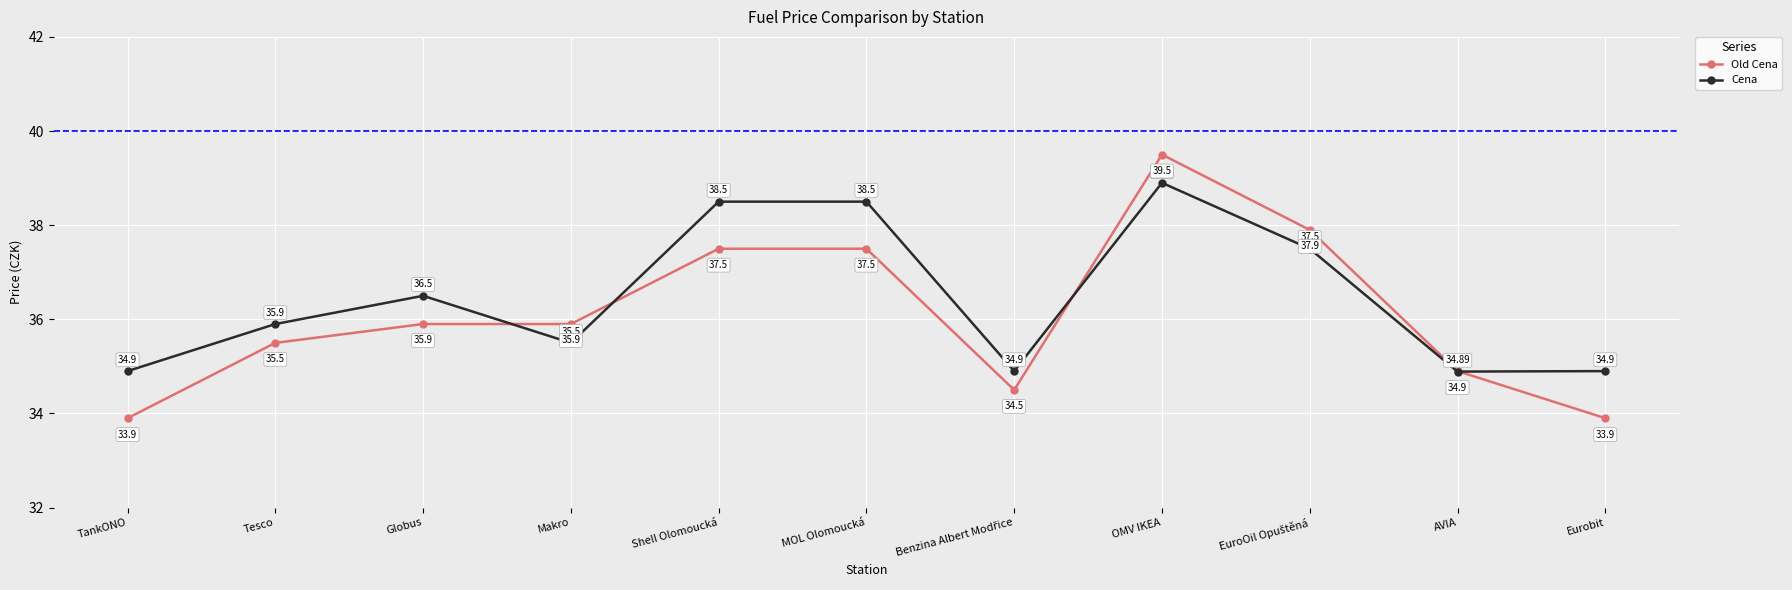

Which series has the widest spread of values?

Old Cena